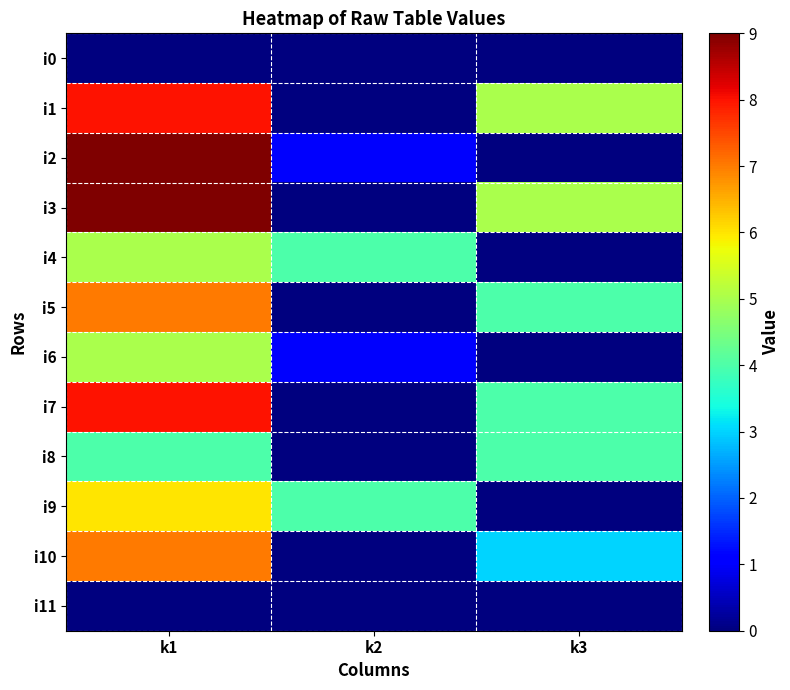

Between k3 and k1, which is larger?

k3